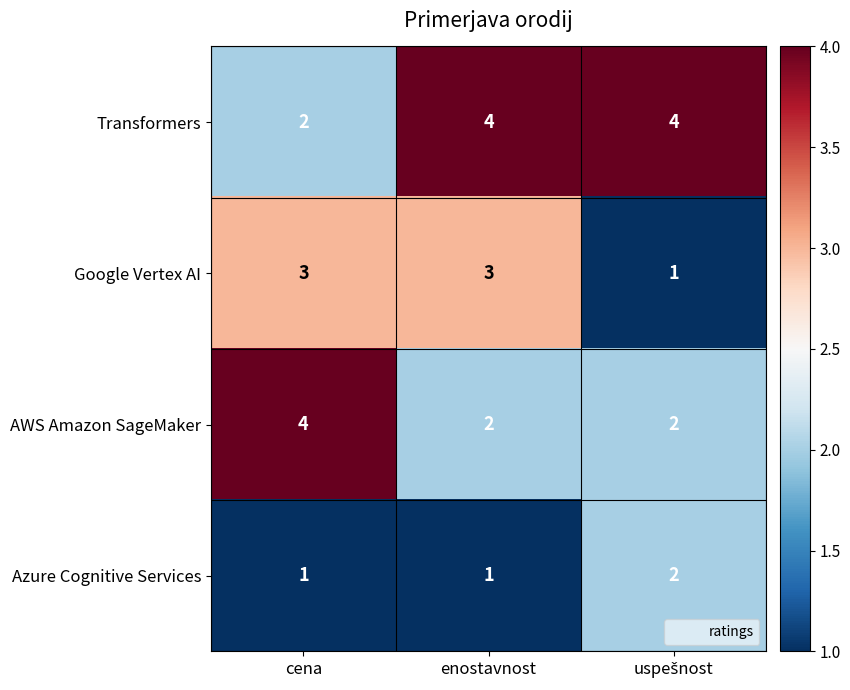

What is the spread (max minus min) of values at cena?

3